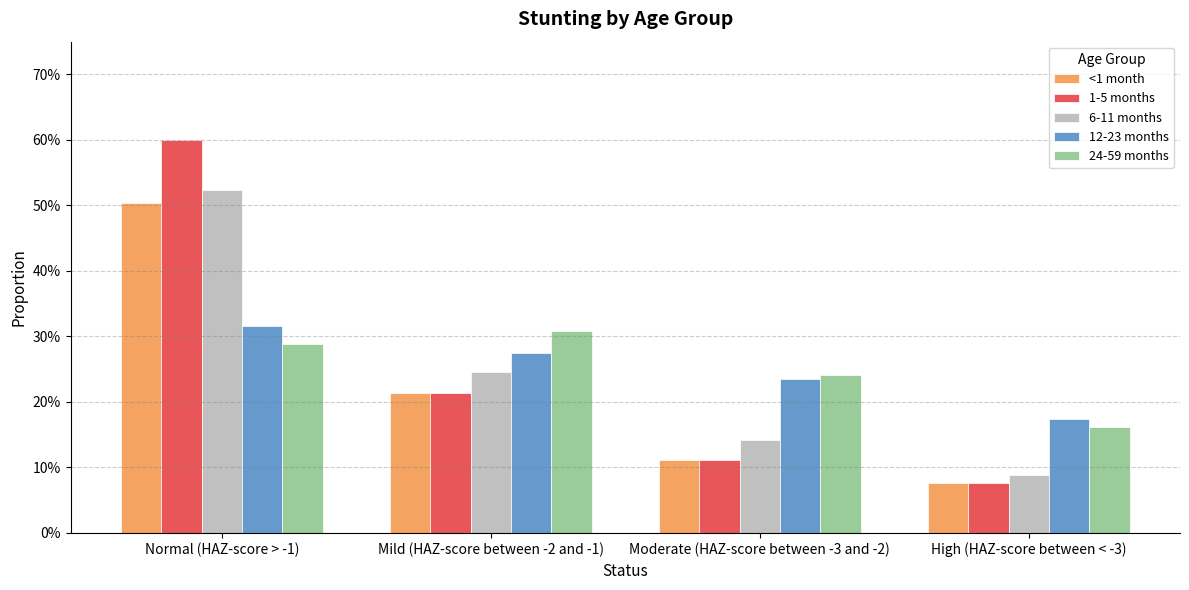

Are the bars grouped side by side (vs. stacked)?

Yes